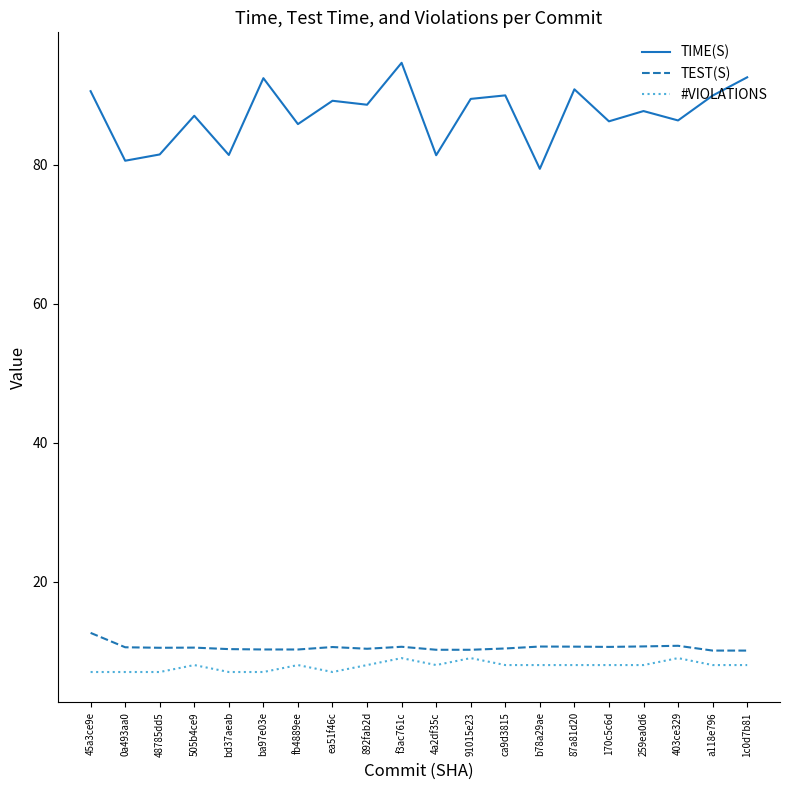

Which label corresponds to the largest value in the chart?

f3ac761c